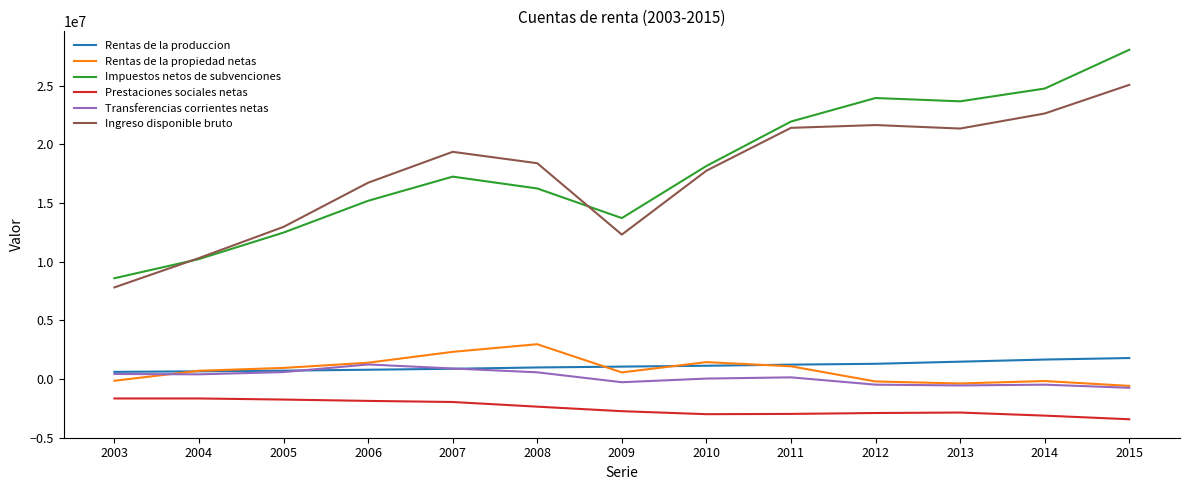

Rank the series by their maximum value, from lowest to highest.

Prestaciones sociales netas, Transferencias corrientes netas, Rentas de la produccion, Rentas de la propiedad netas, Ingreso disponible bruto, Impuestos netos de subvenciones